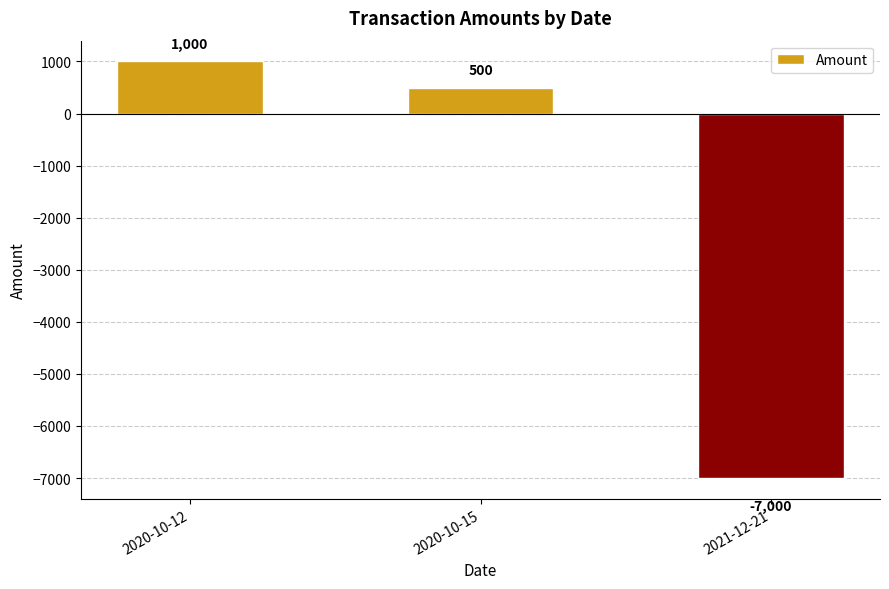

What is the sum of all values?

-5500